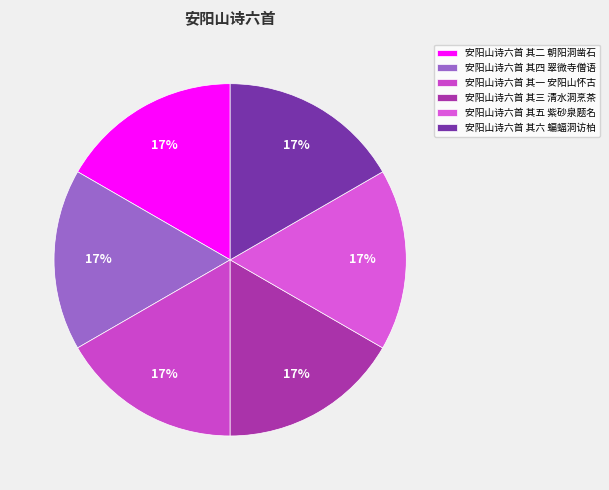

Is it true that 安阳山诗六首 其一 安阳山怀古 is 17% of the pie?

True